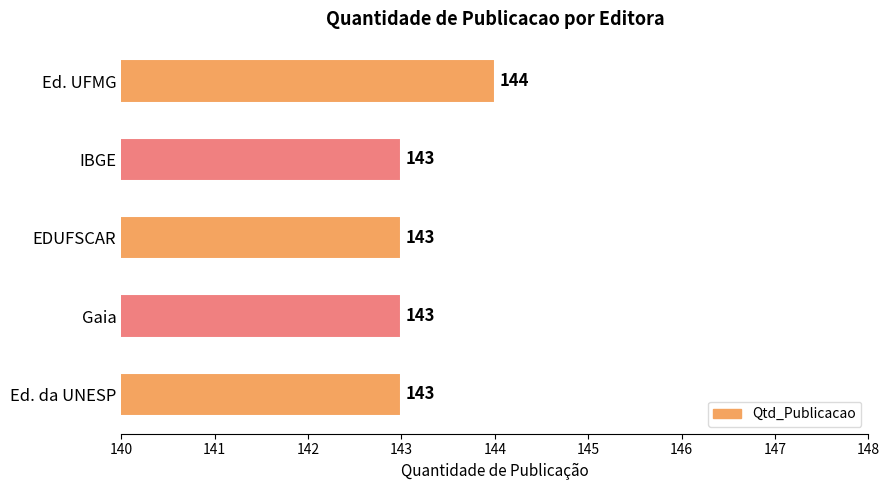

What is the minimum value shown in the chart?

143